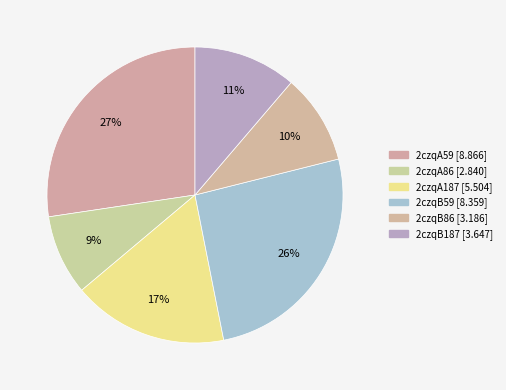

How many slices are in this pie chart?

6